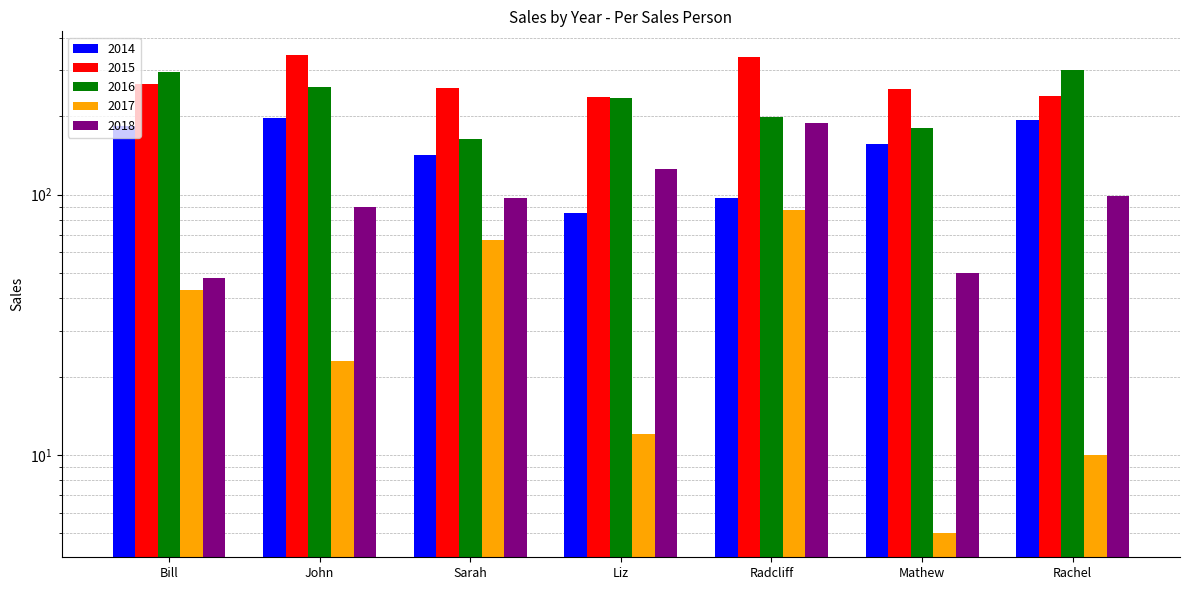

What is the label of the 1st bar from the right?

Rachel